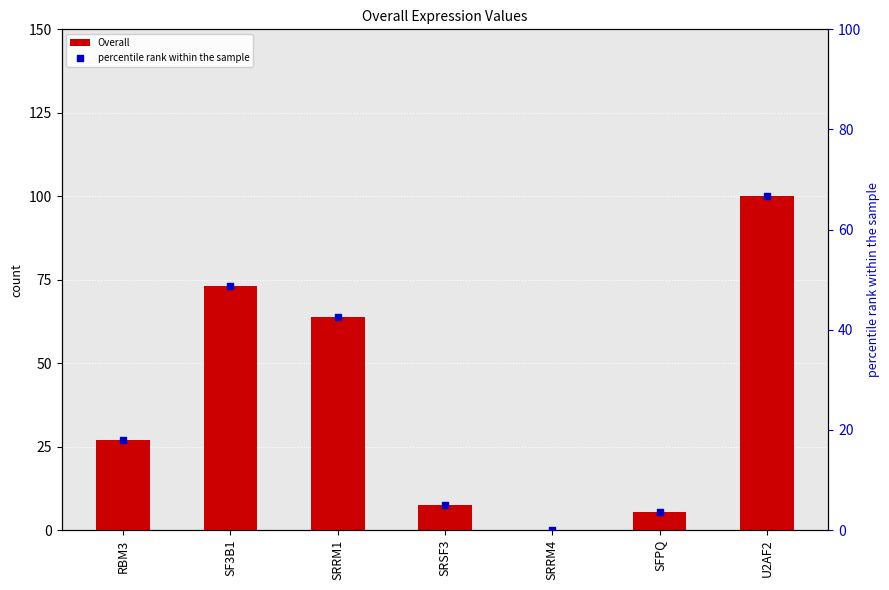

Which series has the largest total across all categories?

Overall